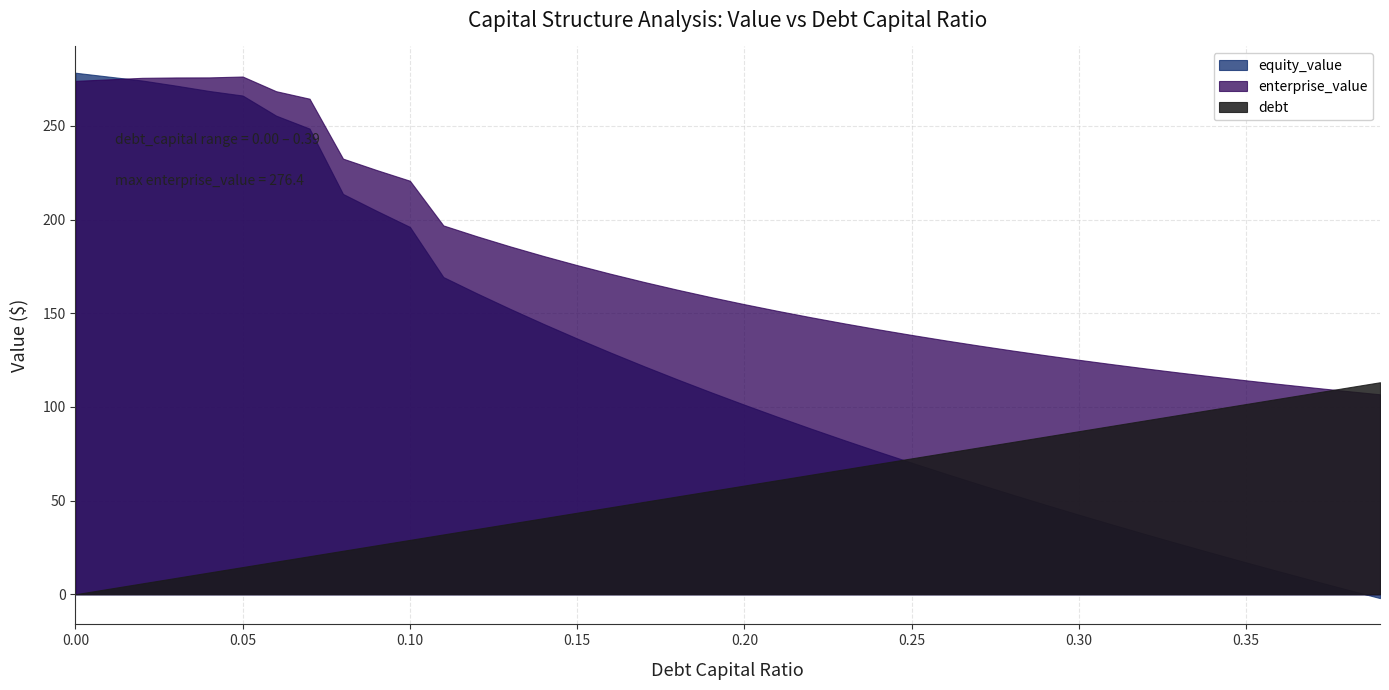

True or false: enterprise_value has more than 1 points higher than both neighbors.

False